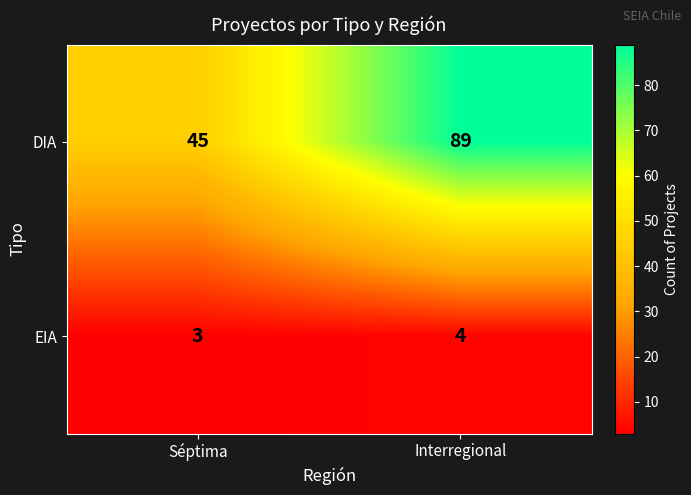

How many distinct data groups are displayed?

2